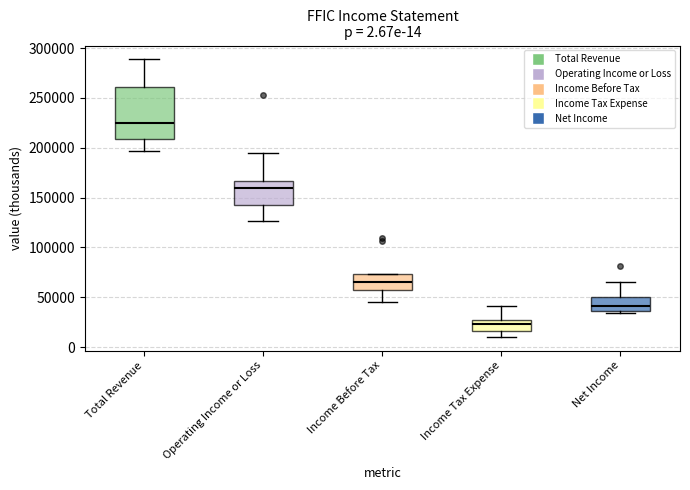

Which box's median line is the lowest?

Income Tax Expense